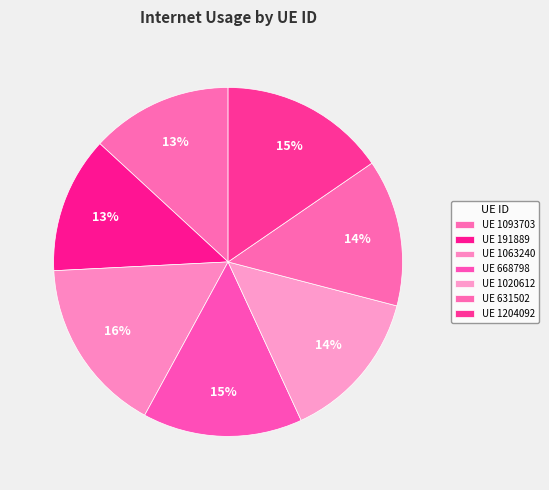

To the nearest percent, what is the average slice percentage?

14%